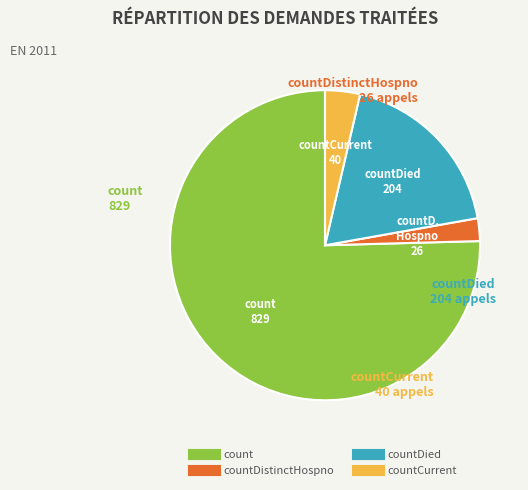

How many segments does this pie chart have?

4